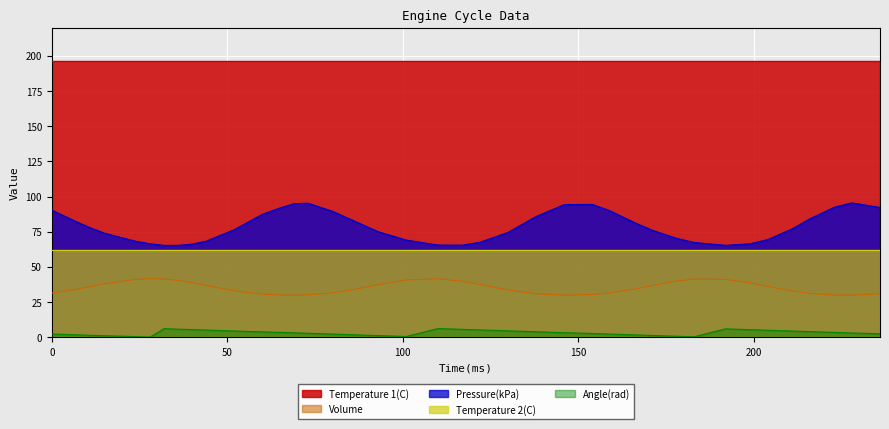

Which series has the largest total across all categories?

Temperature 1(C)